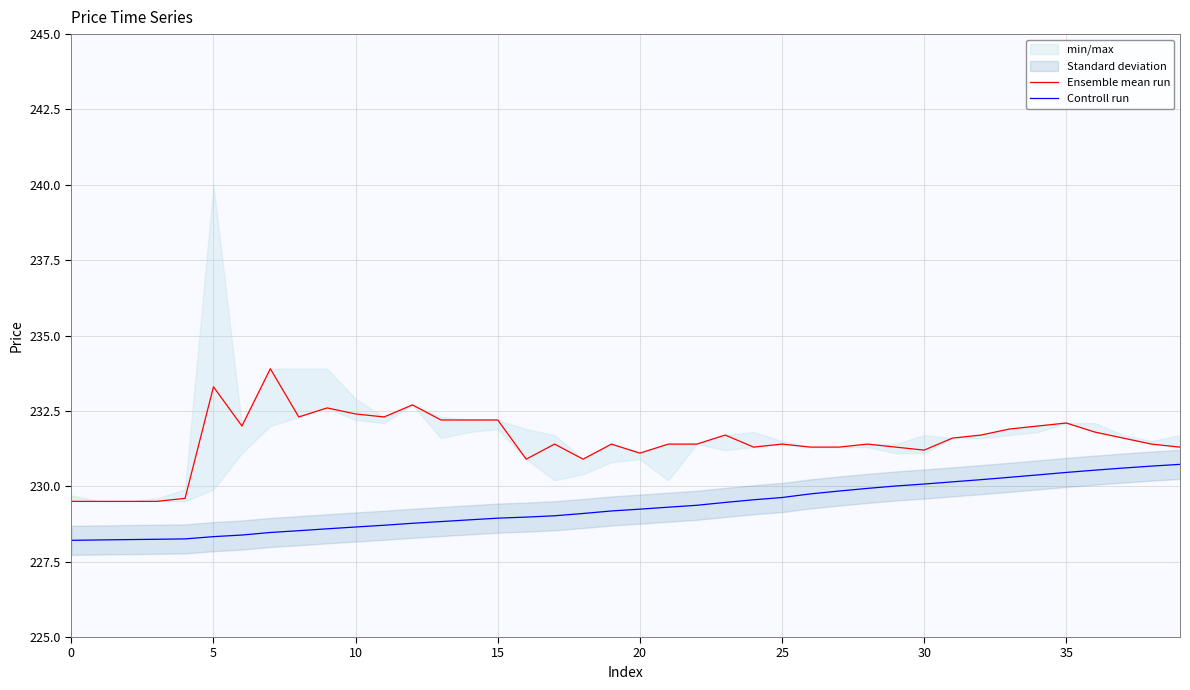

How many values in the Controll run series are below 229?

17